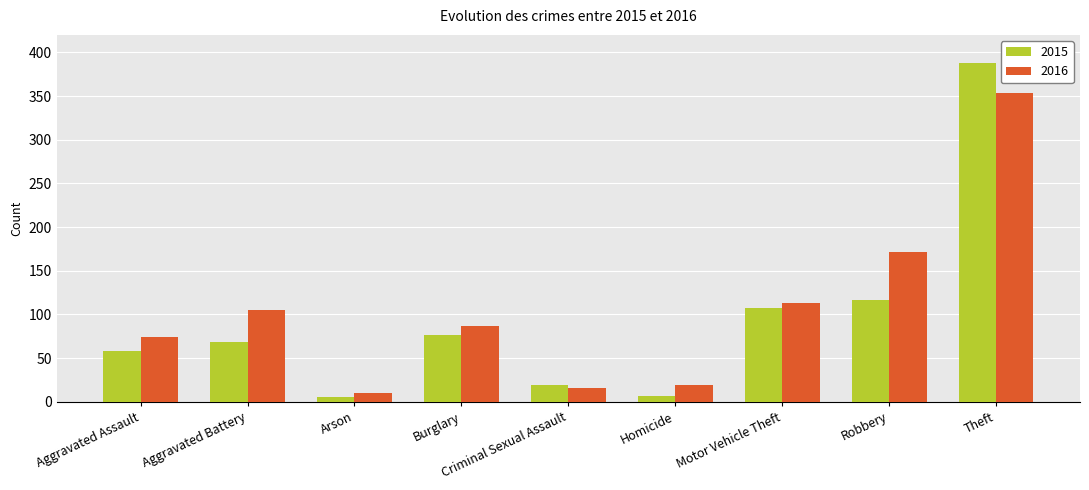

What is the sum of the 2015 values at Aggravated Assault and Aggravated Battery?

127